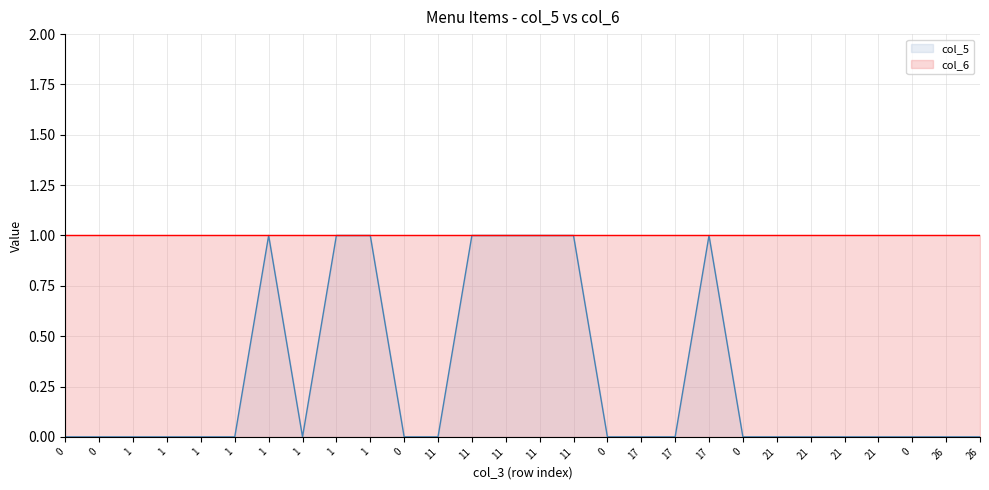

List the labels in order of value, largest first.

1, 1, 1, 11, 11, 11, 11, 17, 0, 0, 1, 1, 1, 1, 1, 0, 11, 0, 17, 17, 0, 21, 21, 21, 21, 0, 26, 26